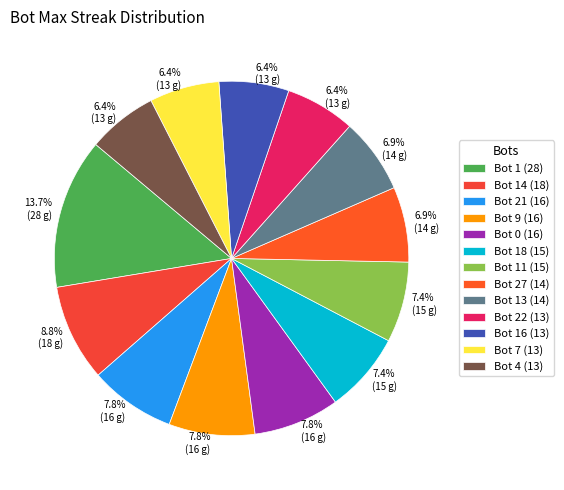

To the nearest percent, what is the combined percentage of Bot 0 (16) and Bot 14 (18)?

17%